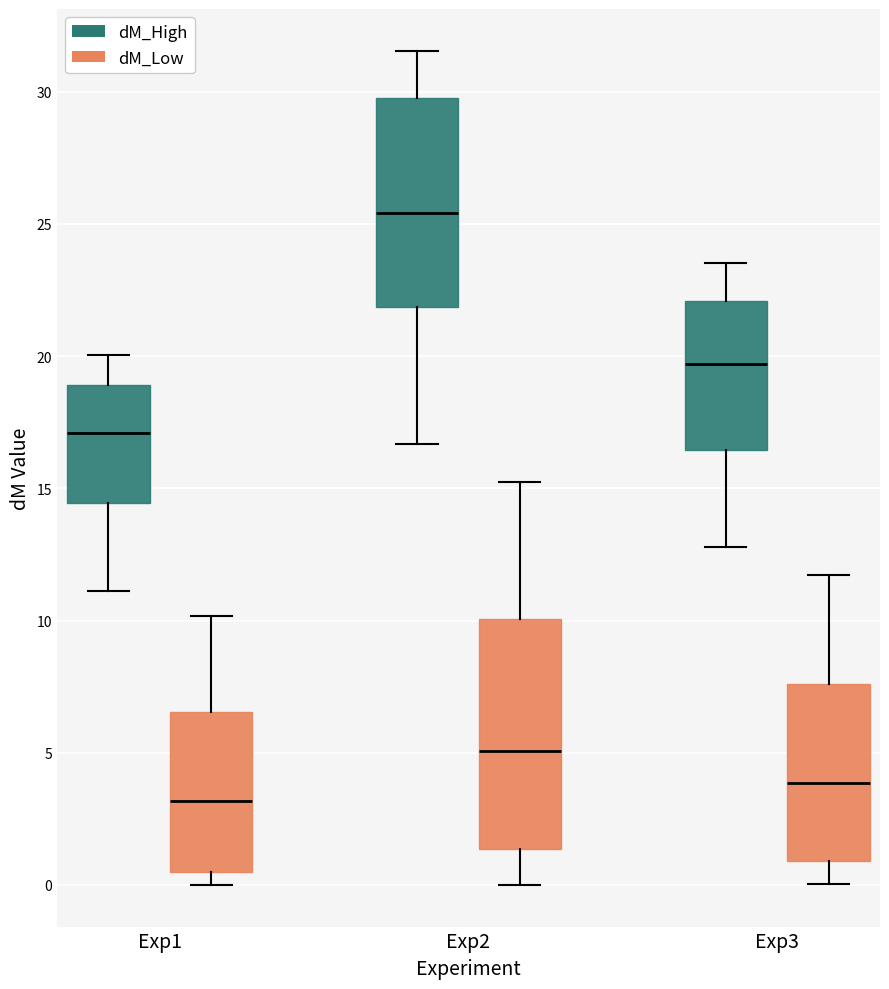

Where does the upper whisker of the box for Exp1 (dM_Low) end on the y-axis? The values are not printed on the chart, so give them approximately, as read against the axis.

10.0